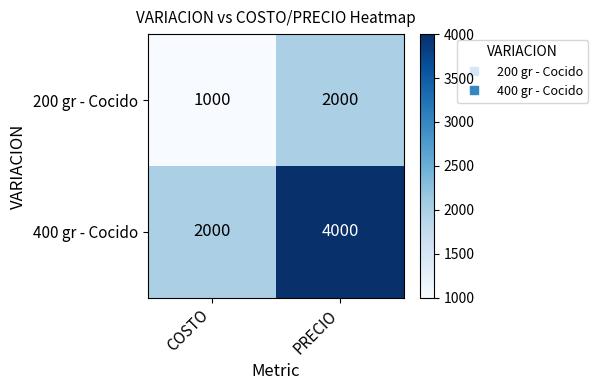

At which category is the sum across all series the highest?

PRECIO